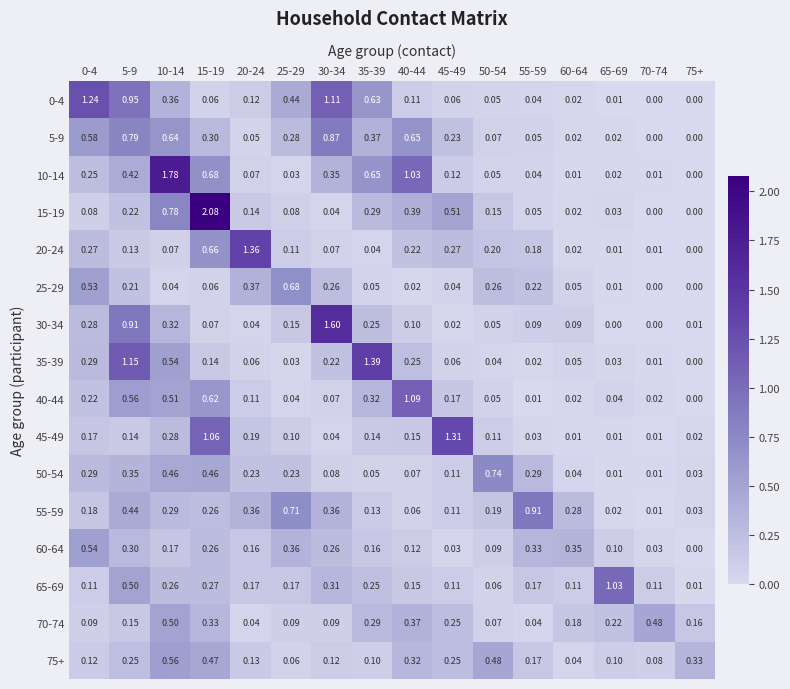

What is the total value across all series at 40-44?

5.1